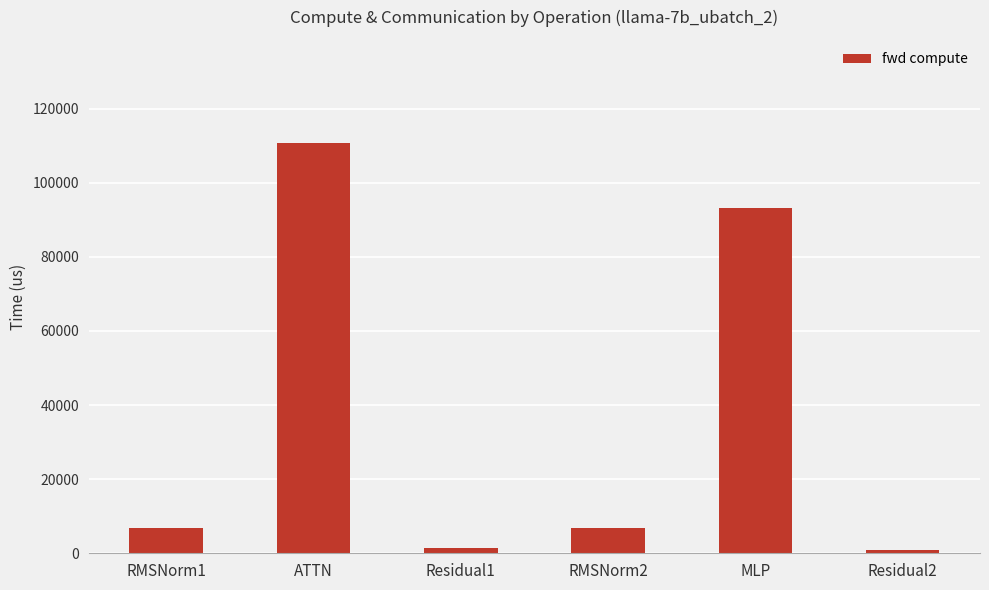

What is the difference between the maximum and second lowest values?

109274.7